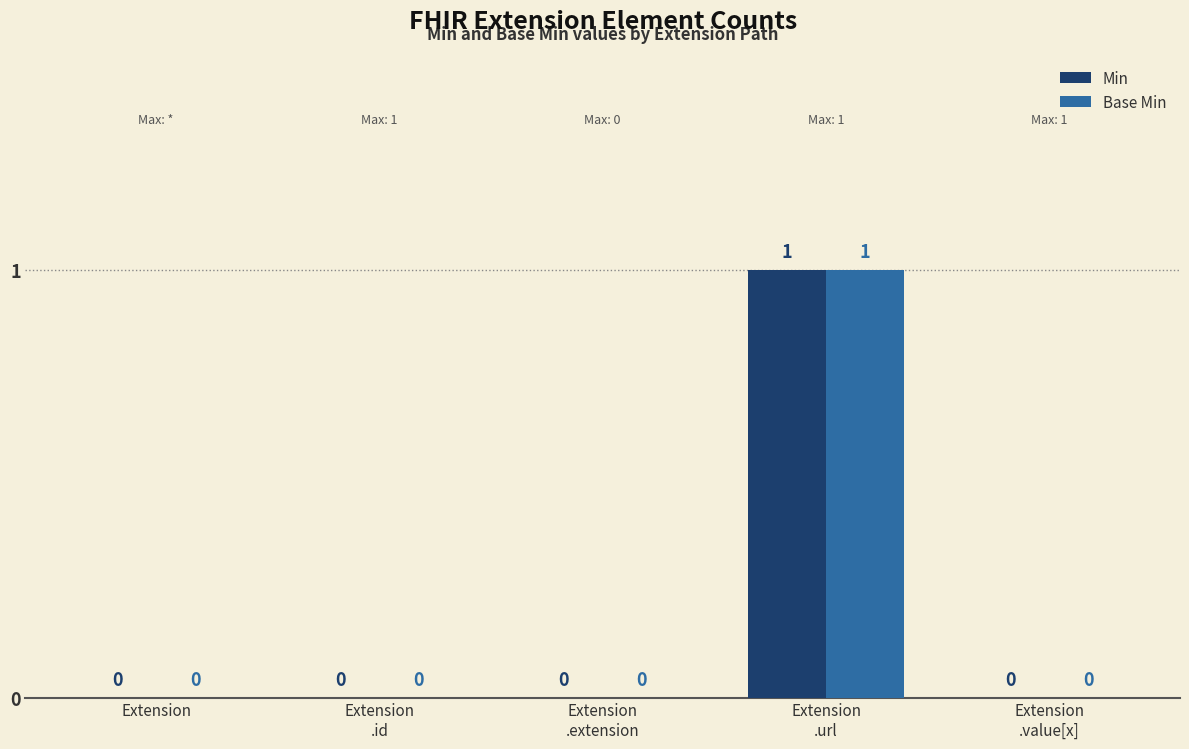

What is the greatest value displayed?

1